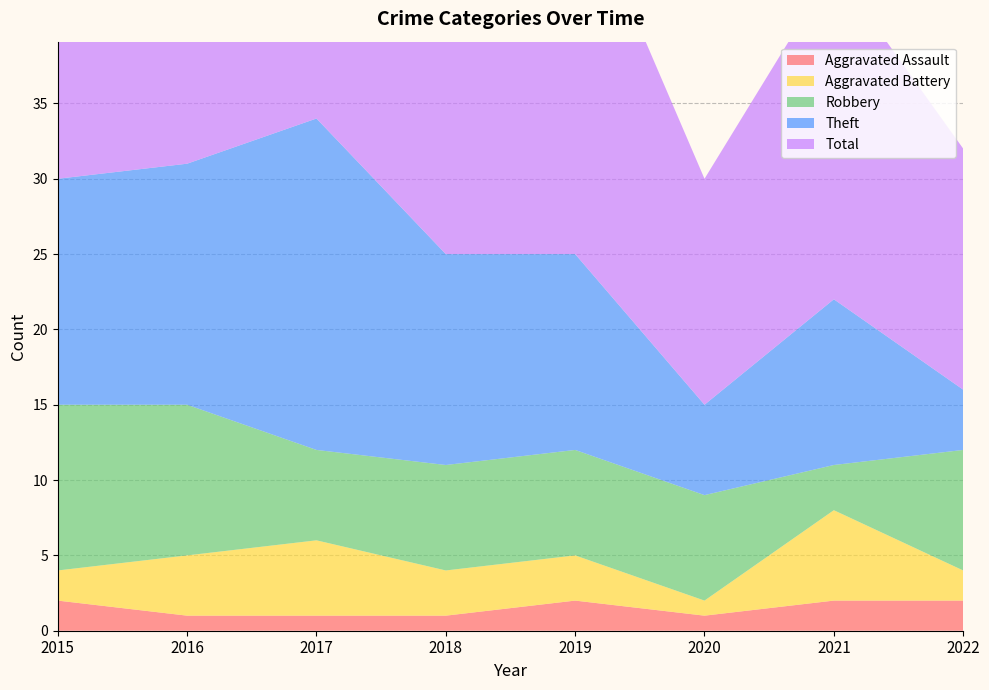

Reading left to right, extract all data points from this chart.

Aggravated Assault: 2	1	1	1	2	1	2	2
Aggravated Battery: 2	4	5	3	3	1	6	2
Robbery: 11	10	6	7	7	7	3	8
Theft: 15	16	22	14	13	6	11	4
Total: 30	31	34	25	25	15	22	16